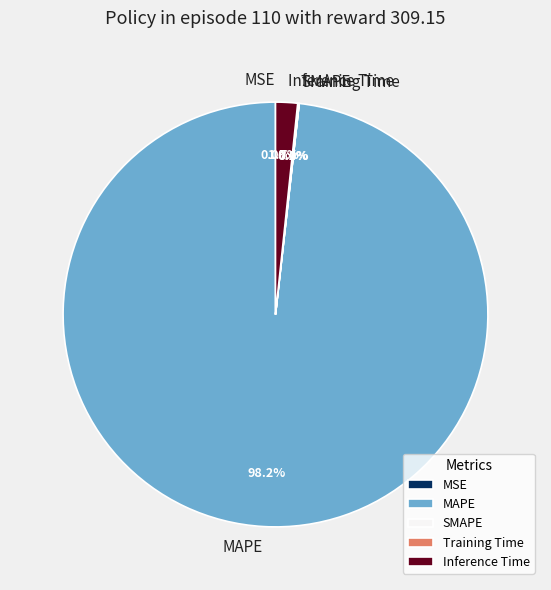

Which slice is the largest?

MAPE